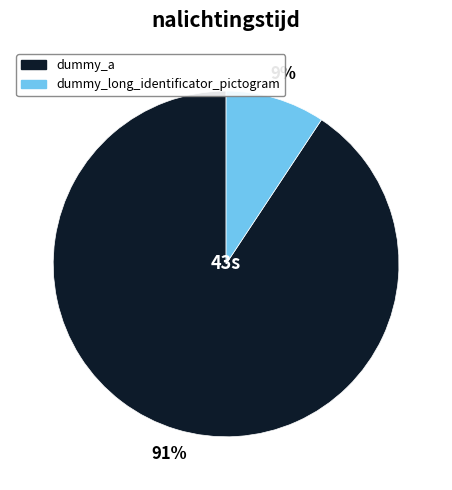

What is the smallest slice in the pie chart?

dummy_long_identificator_pictogram